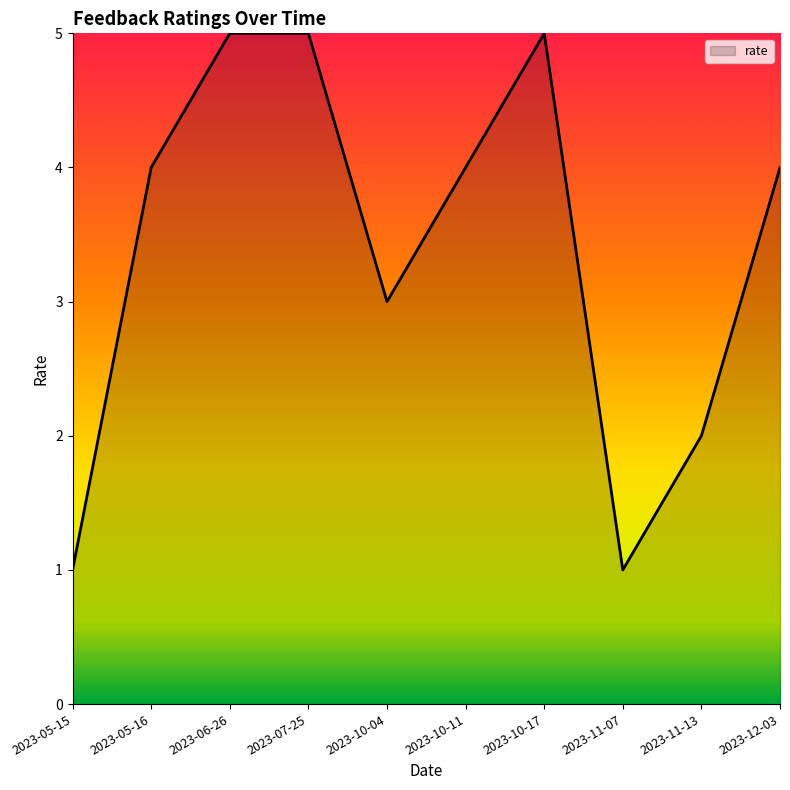

How many lines are shown in the chart?

1